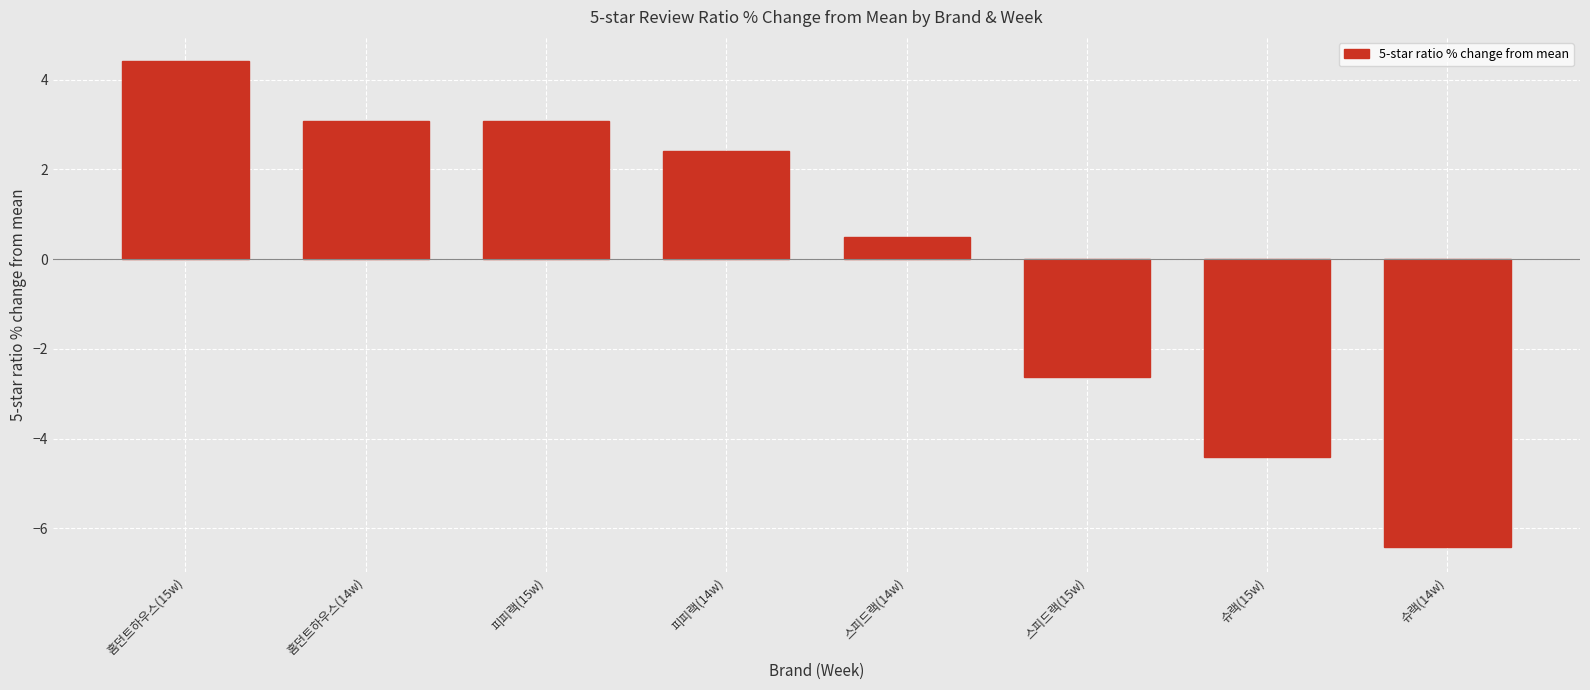

How many series are shown in this chart?

1